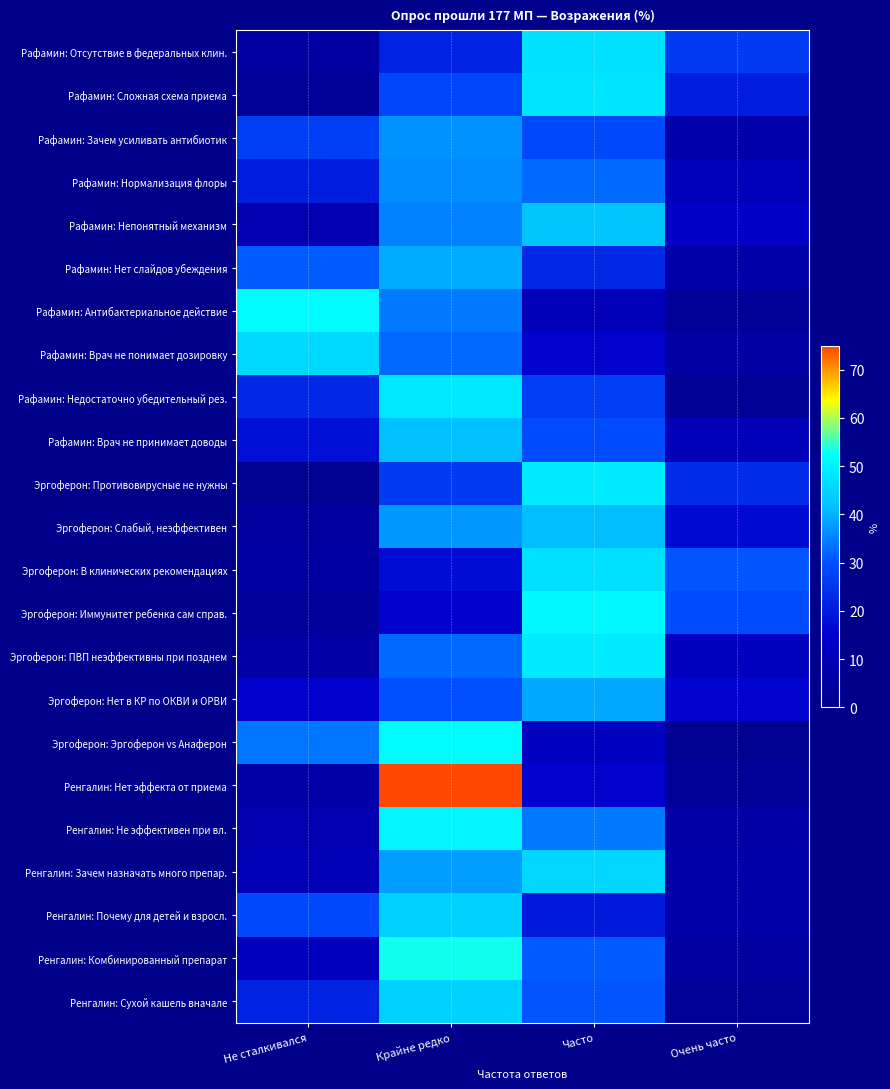

At how many categories does at least one series exceed 64?

1